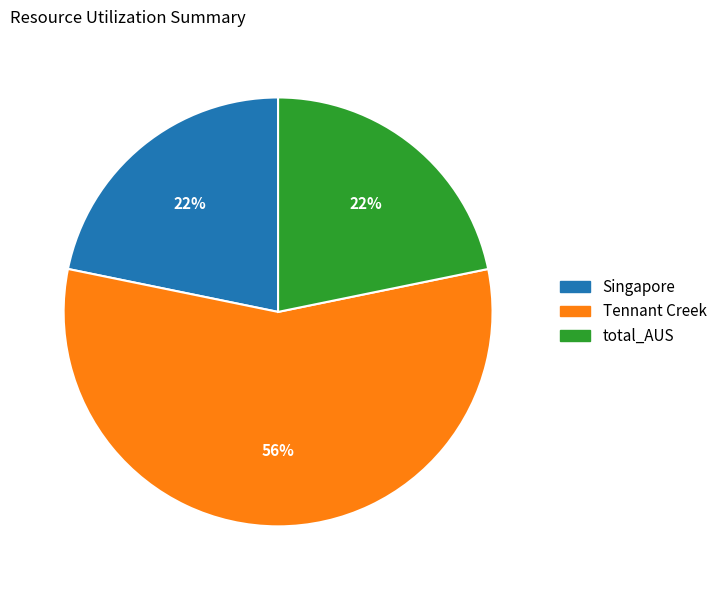

The Tennant Creek slice represents 63% of the pie. True or false?

False